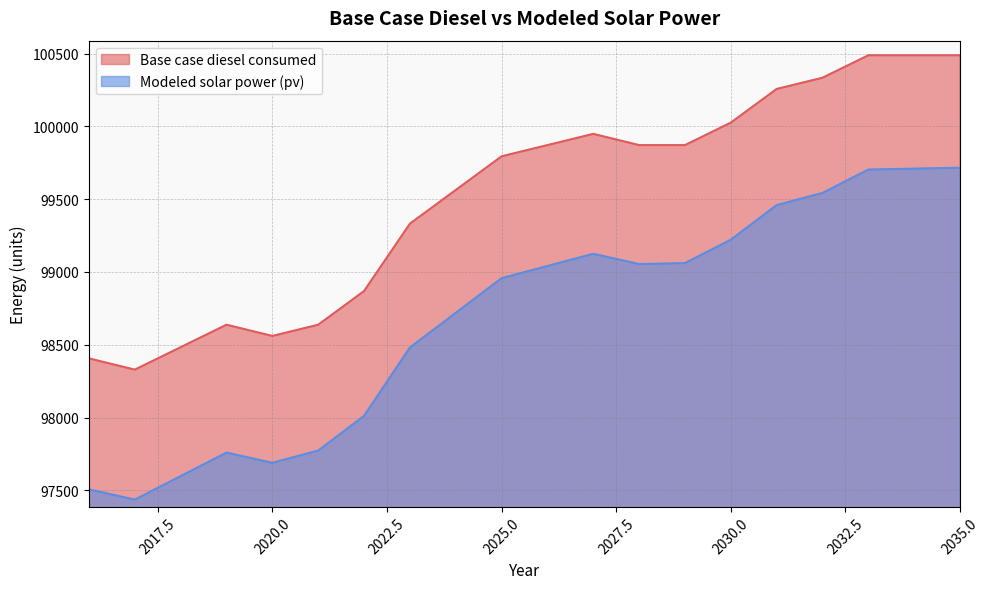

At which label is Base case diesel consumed closest to 99409?

2023